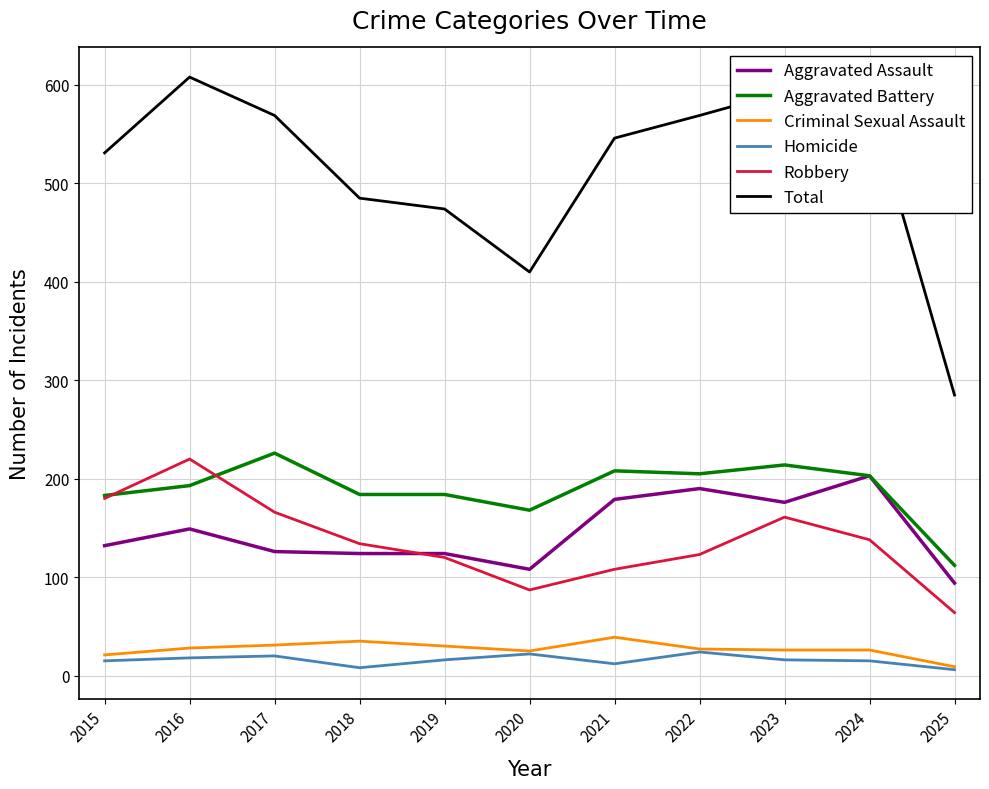

True or false: Total and Homicide intersect in this chart.

False